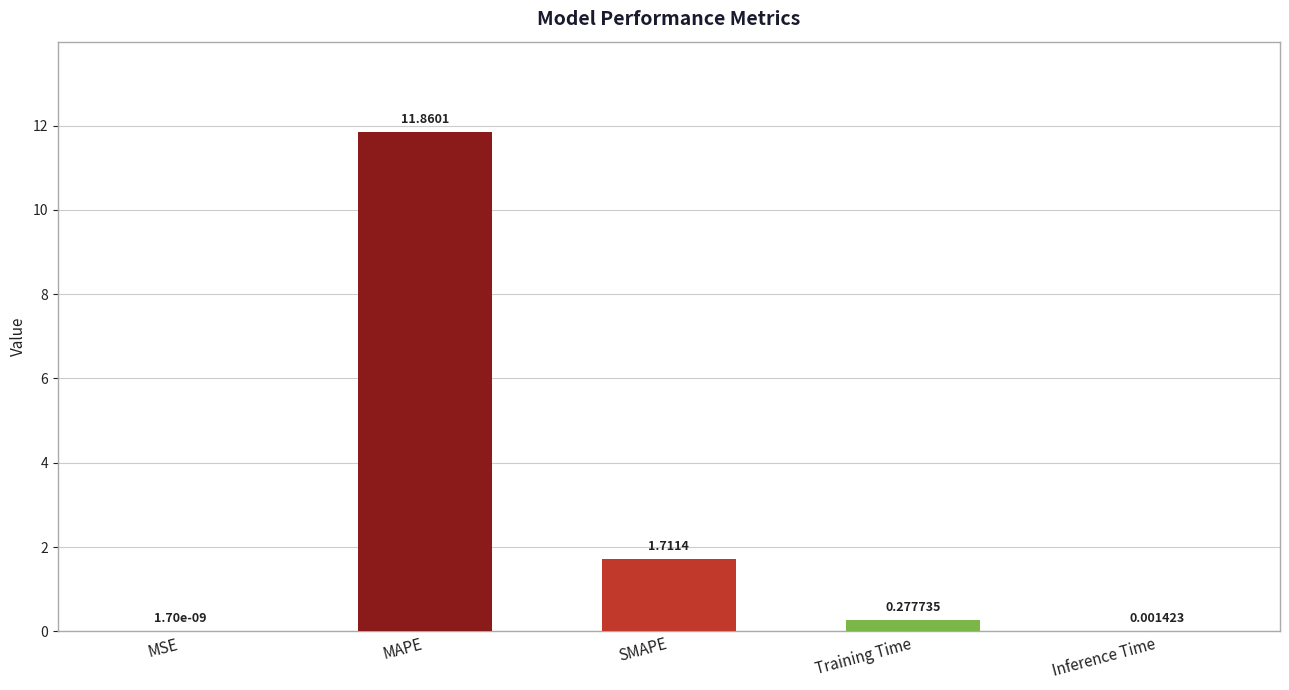

Is it true that the value at MAPE is 11.9?

True